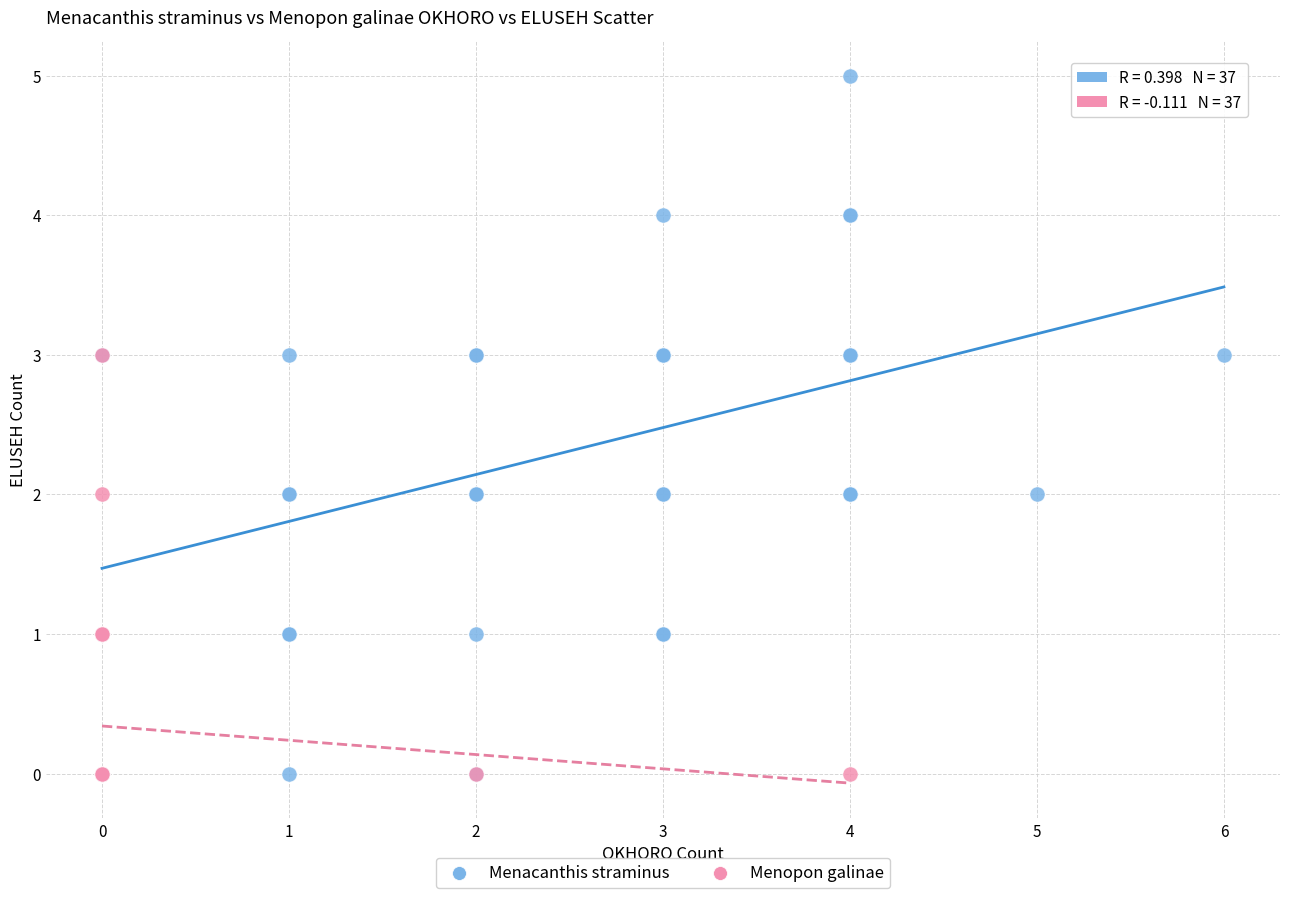

Which series has the widest spread of Y values?

Menacanthis straminus